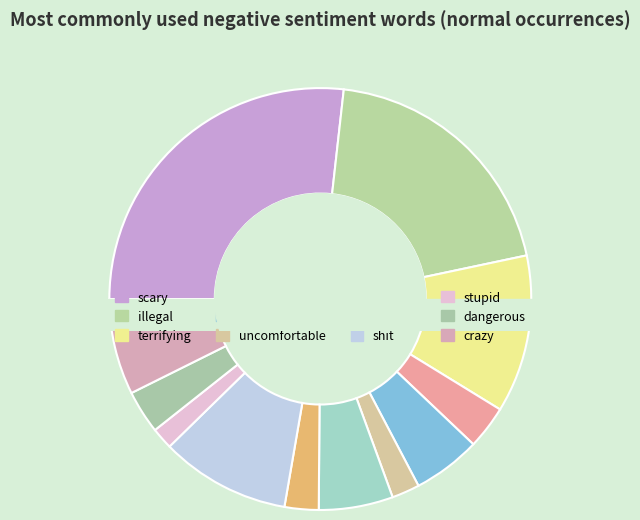

Is it true that scary is 16% of the pie?

False